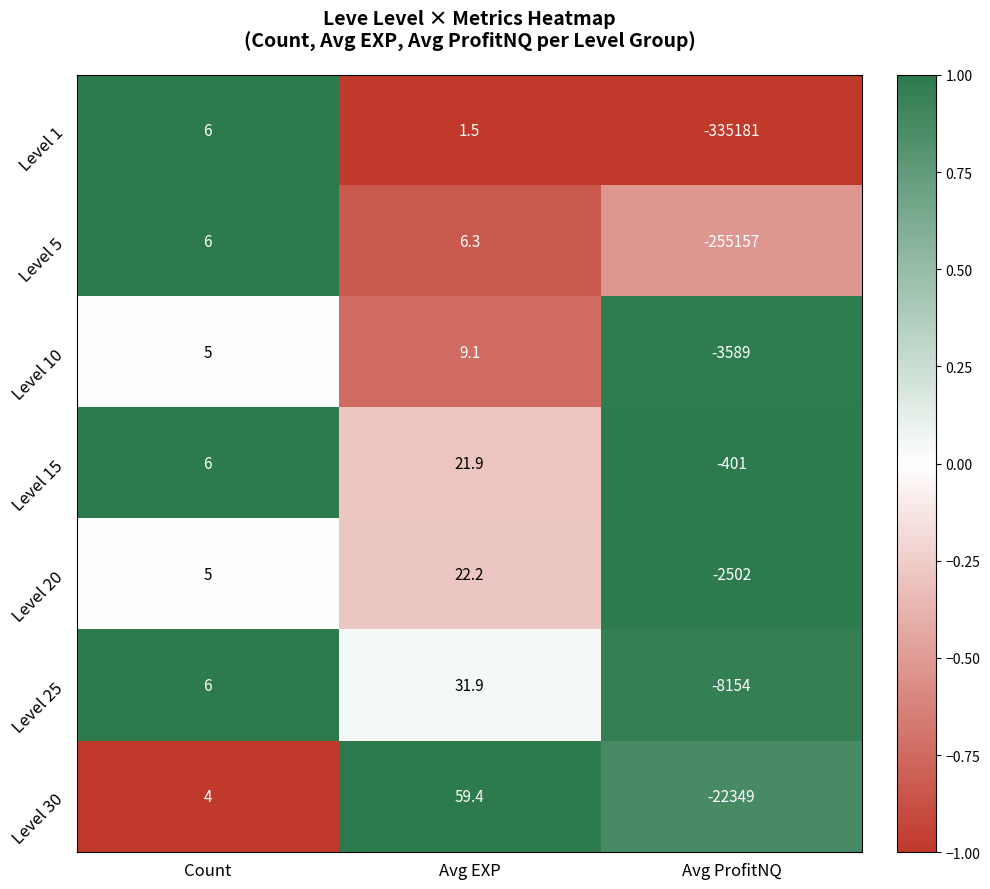

Rank the categories by Level 10 value from lowest to highest.

Avg ProfitNQ, Count, Avg EXP